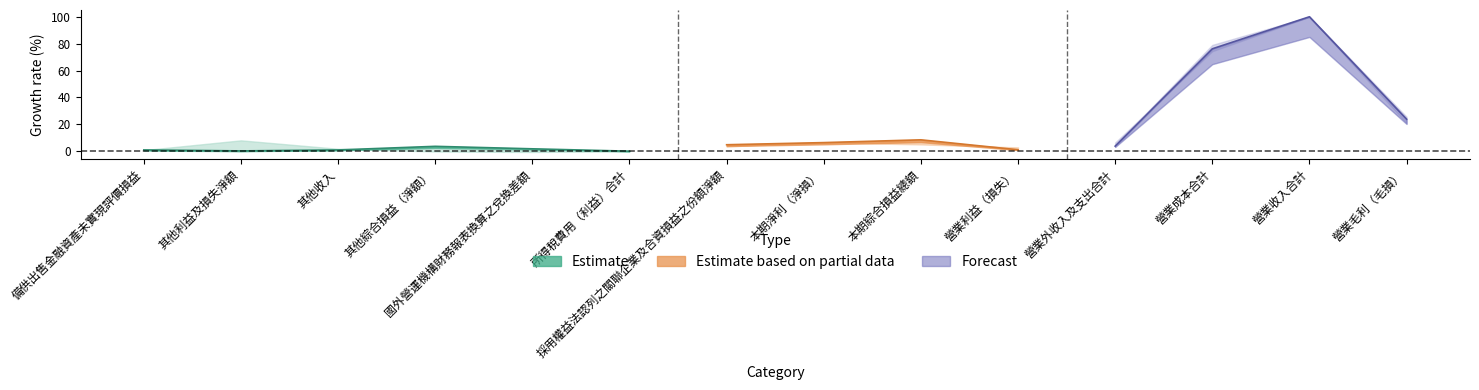

Between 營業外收入及支出合計 and 營業收入合計, which is larger?

營業收入合計